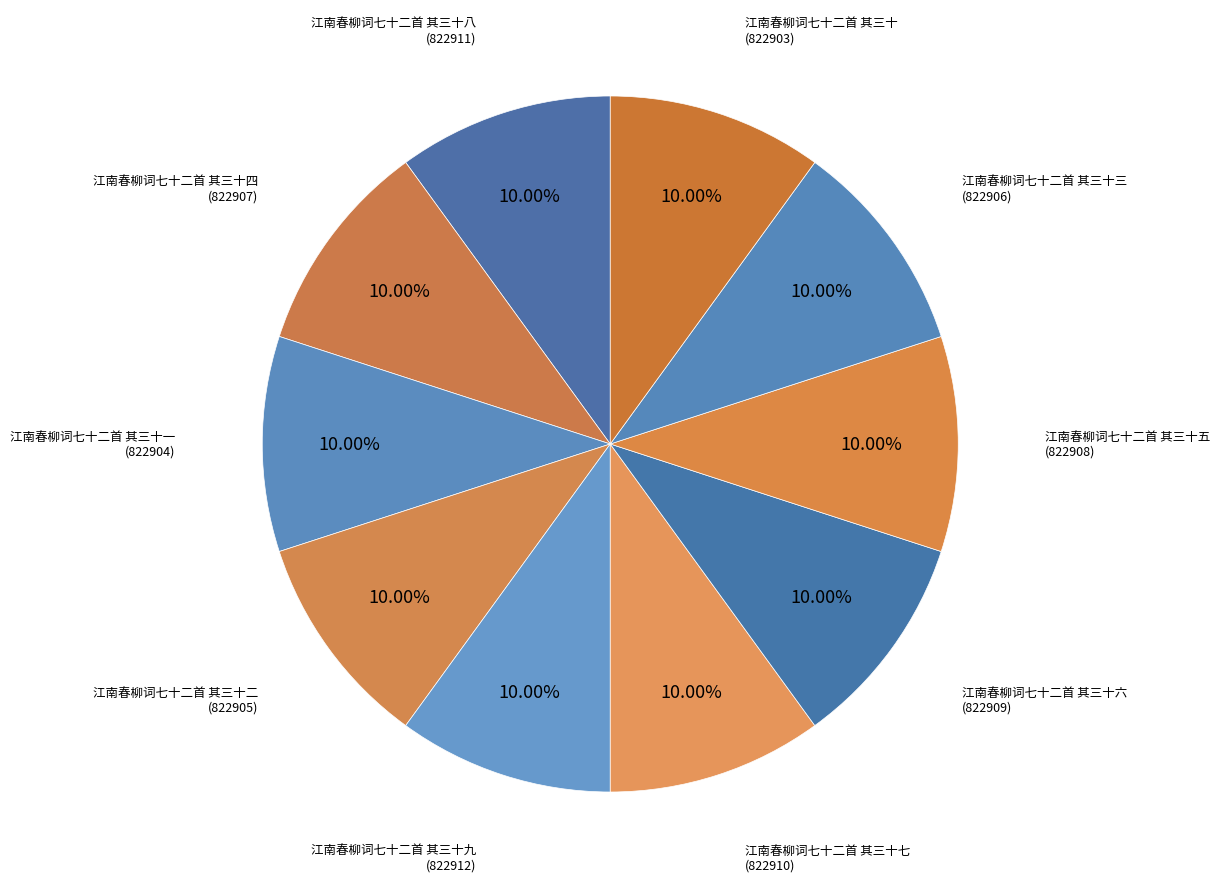

What is the ratio of the value at 江南春柳词七十二首 其三十三 to the value at 江南春柳词七十二首 其三十九?

1.0